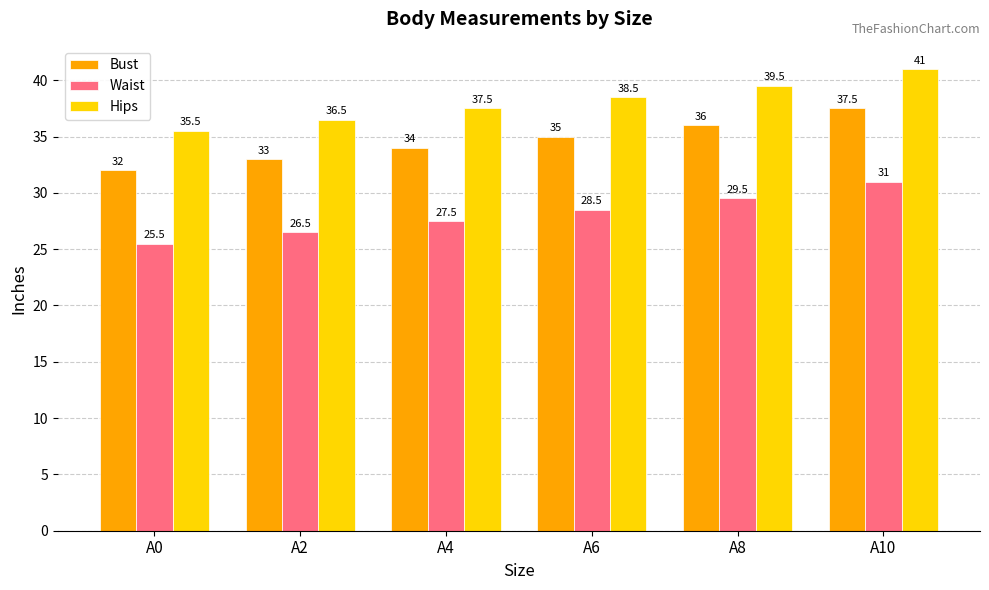

List the labels in order of Hips value, smallest first.

A0, A2, A4, A6, A8, A10